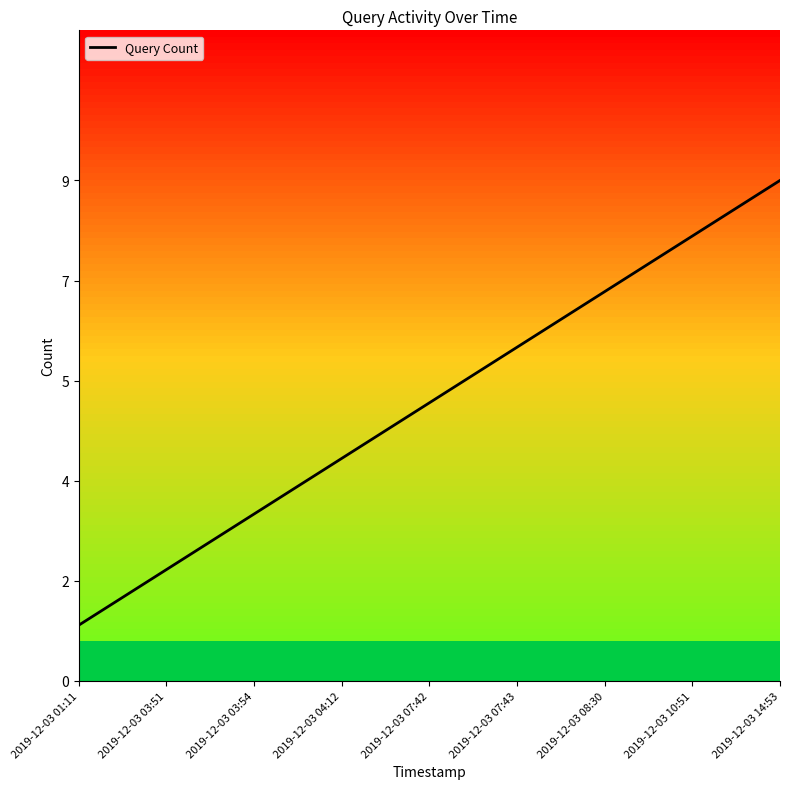

What is the label of the 7th point from the right?

2019-12-03 03:54